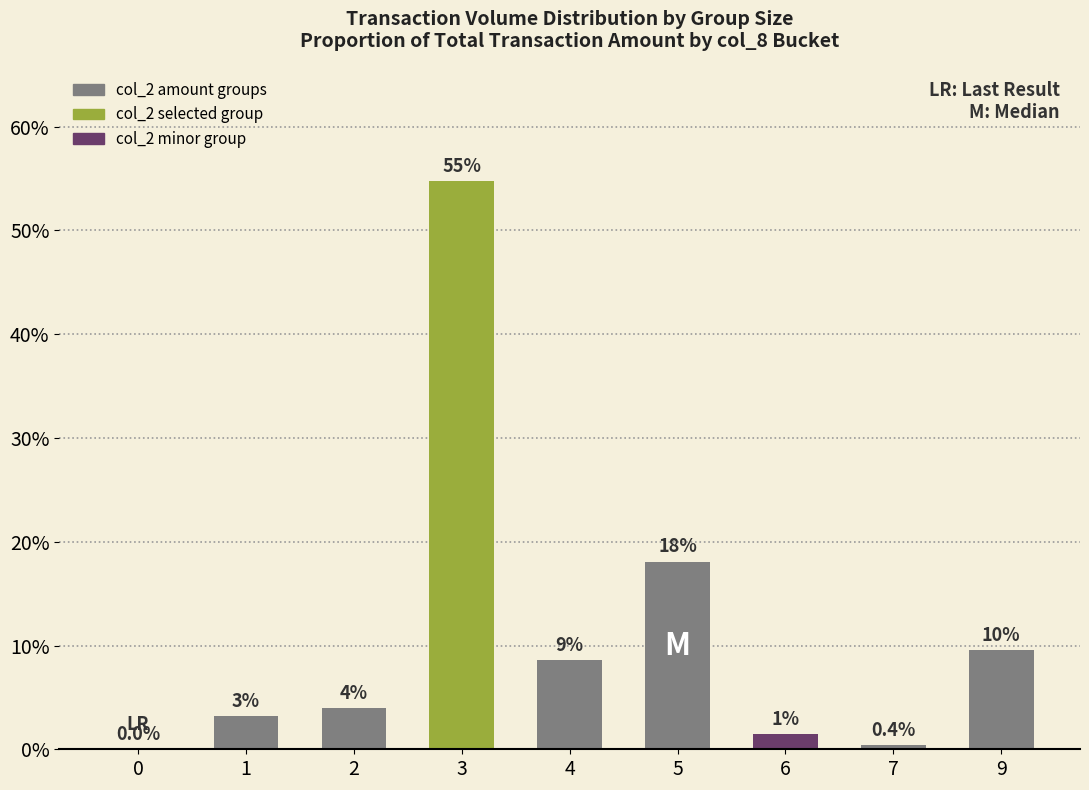

Are the bars horizontal?

No